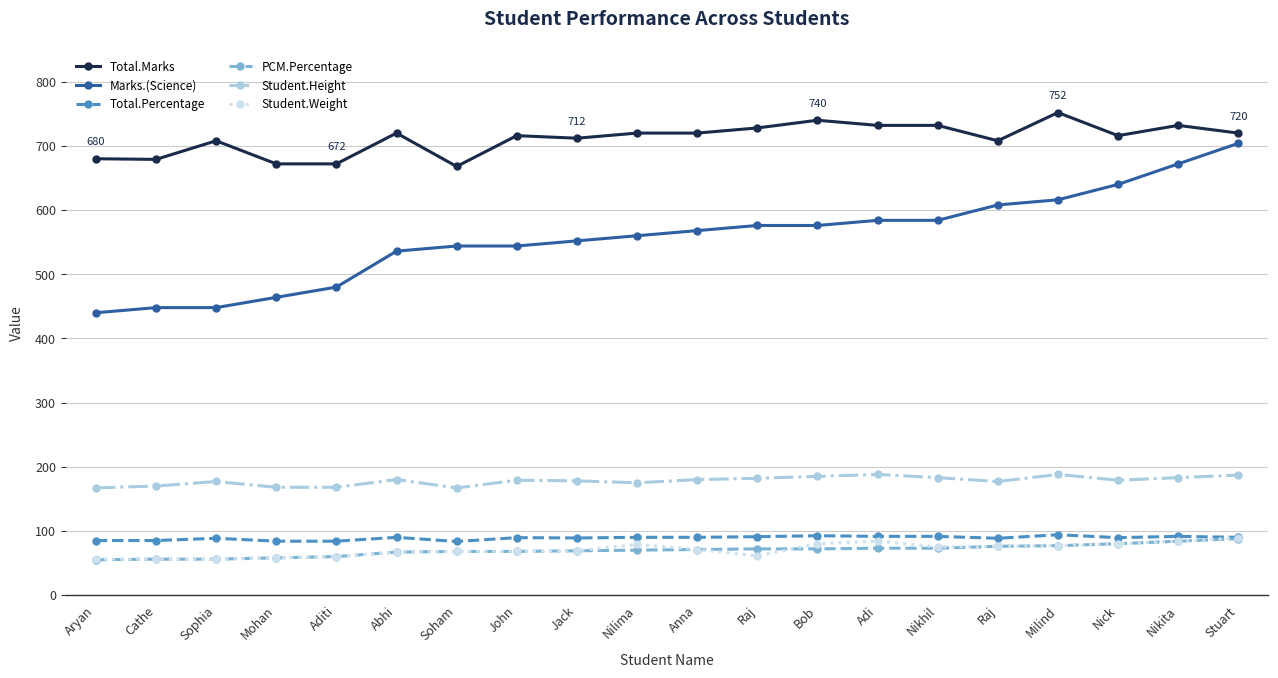

What are all the series names shown in the legend?

Total.Marks, Marks.(Science), Total.Percentage, PCM.Percentage, Student.Height, Student.Weight